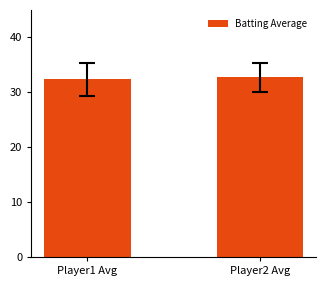

Are the bars grouped side by side (vs. stacked)?

No